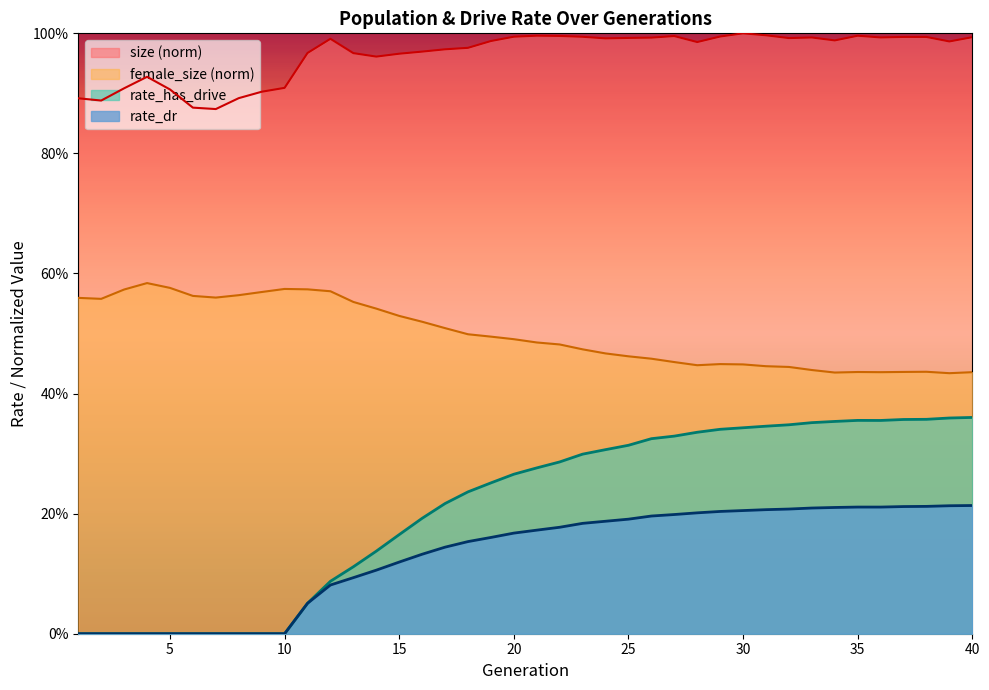

Is the value of rate_dr at 21 greater than the value of rate_has_drive at 17?

No